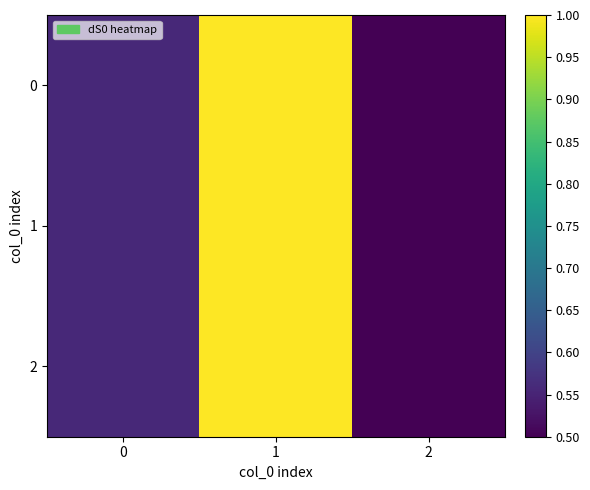

Reading right to left, list all the values displayed in this chart.

0: 2=0.5	1=1.0	0=0.6
1: 2=0.5	1=1.0	0=0.6
2: 2=0.5	1=1.0	0=0.6